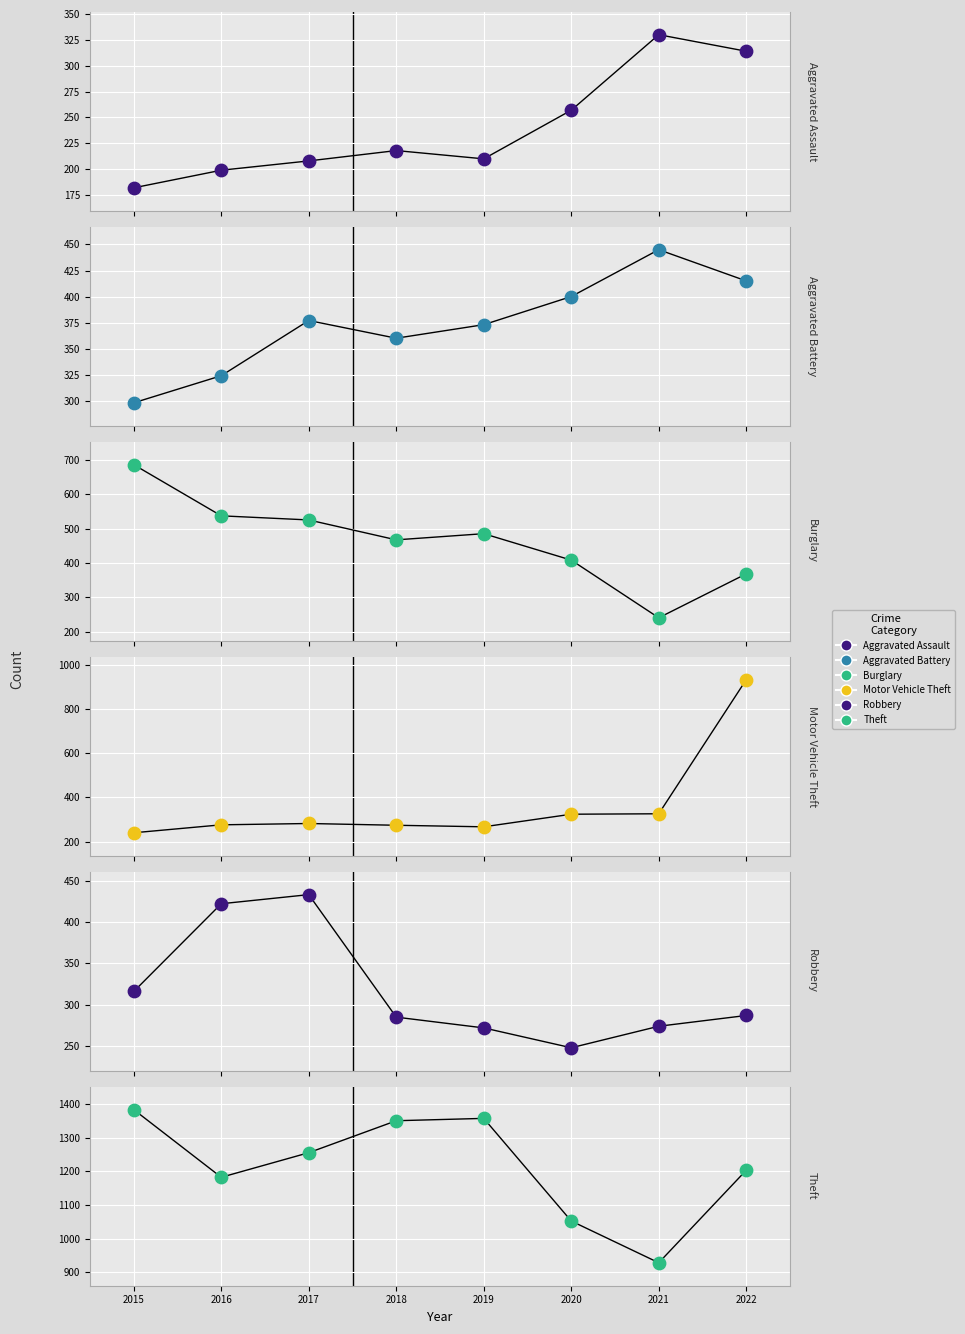

Is the value of Aggravated Assault at 2015 greater than the value of Burglary at 2017?

No